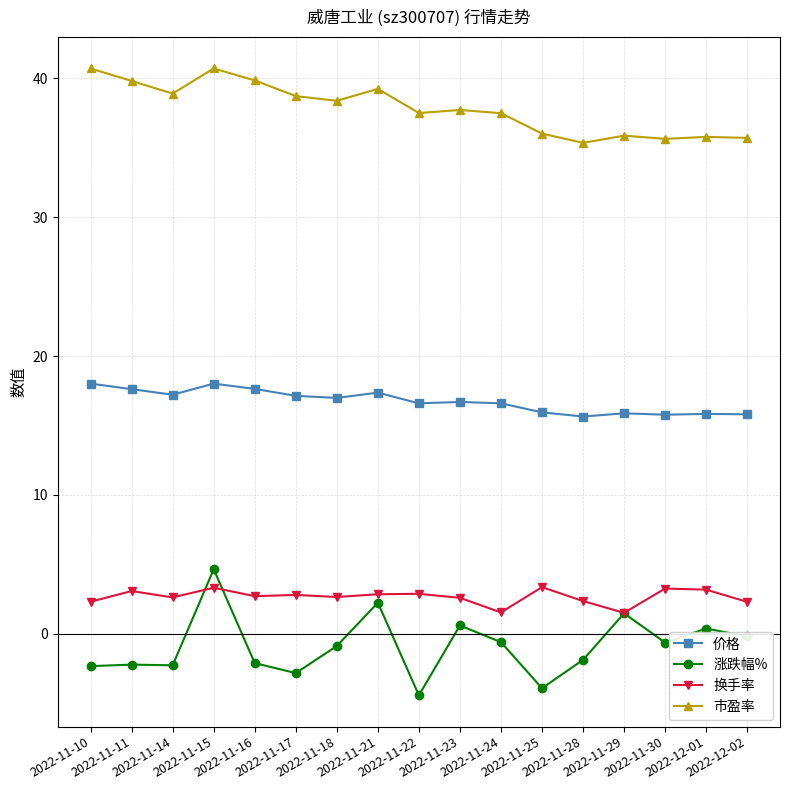

At which category is the sum across all series the highest?

2022-11-15